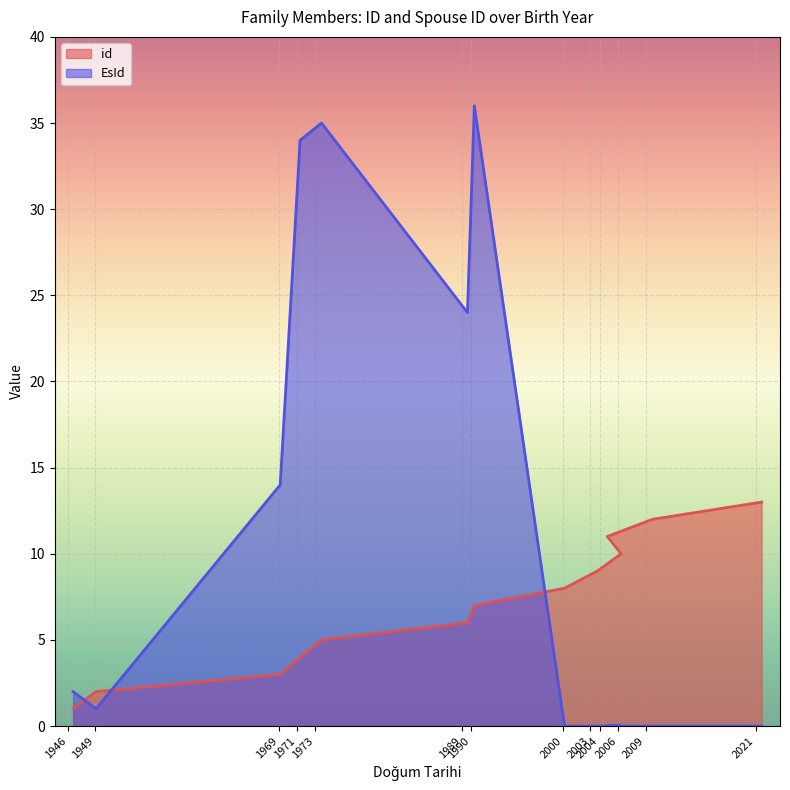

Is it true that id equals 1 at 04/08/1973?

False